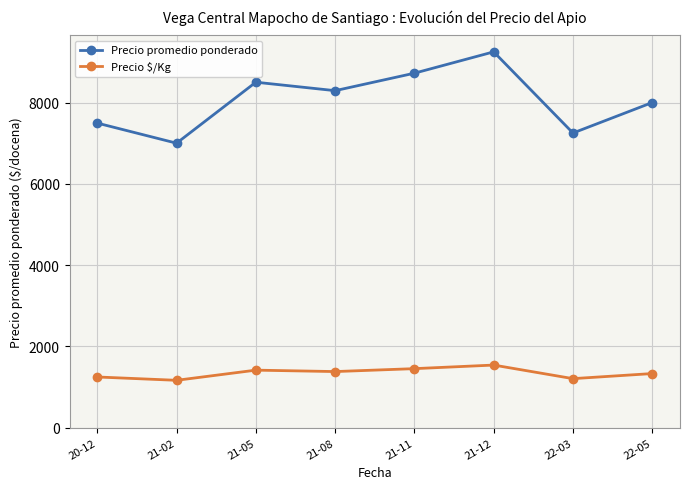

Is it true that Precio promedio ponderado equals 7250 at 22-03?

True